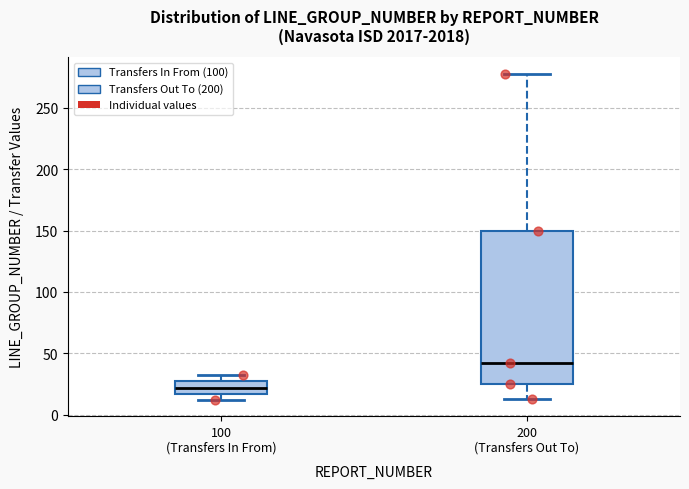

Reading left to right, read every box against the y-axis: the position of its median line, the range the box covers, and the ends of its whiskers. The values are not printed on the chart, so give them approximately, as read against the axis.

100 (Transfers In From): median 20, box 15 to 25, whiskers 10 to 30
200 (Transfers Out To): median 40, box 25 to 150, whiskers 15 to 280